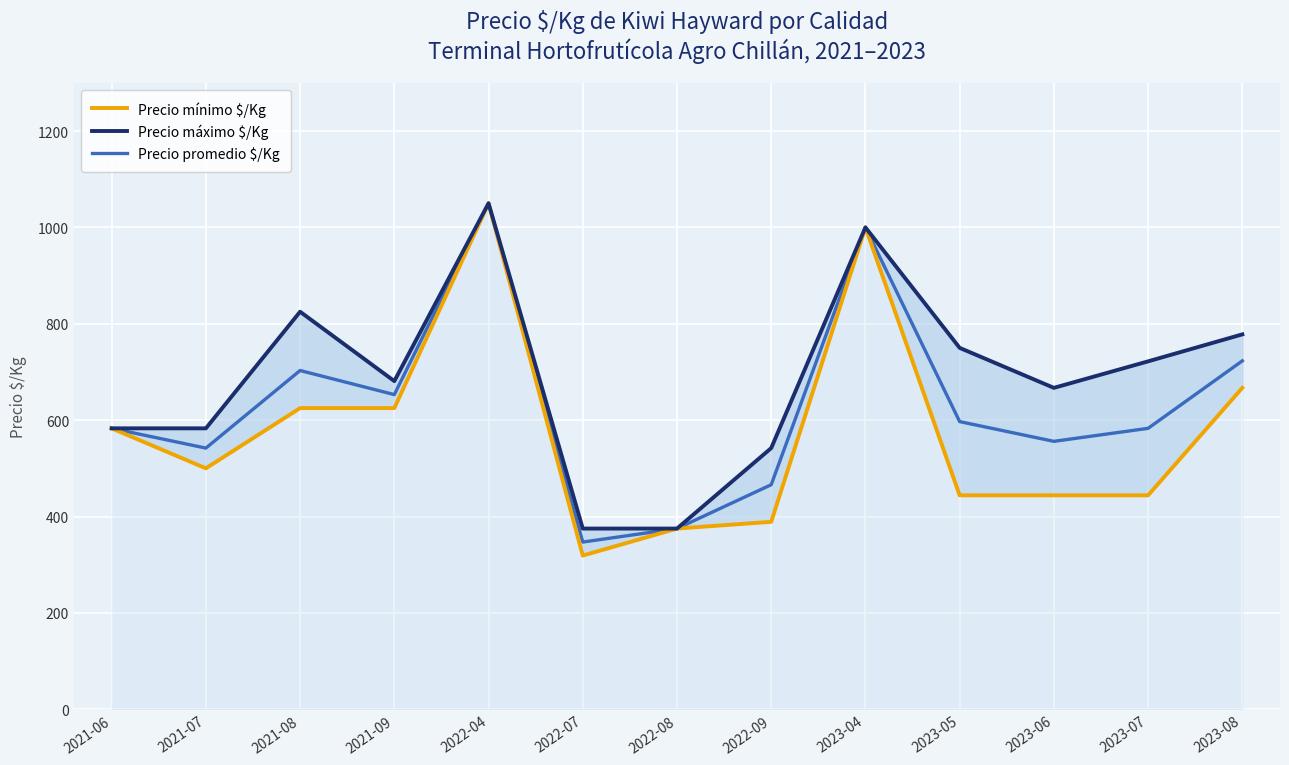

Between 2021-06 and 2023-08, which is larger?

2023-08